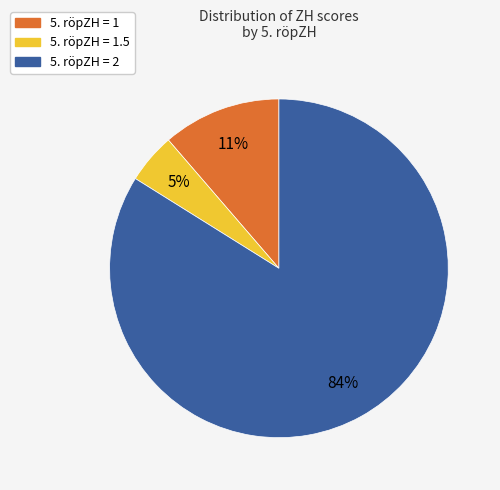

To the nearest percent, what is the difference between the largest and smallest slice percentages?

79%